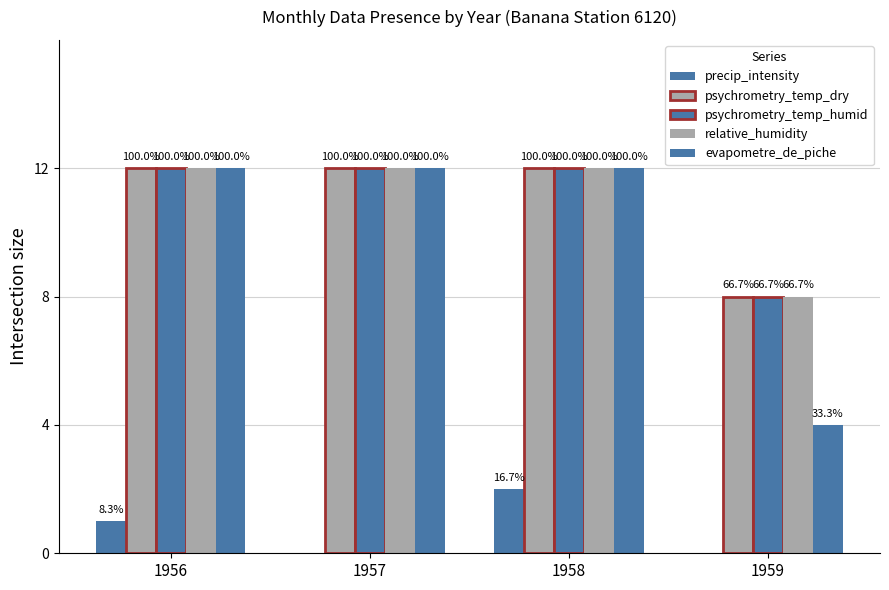

How many groups of bars are there?

4